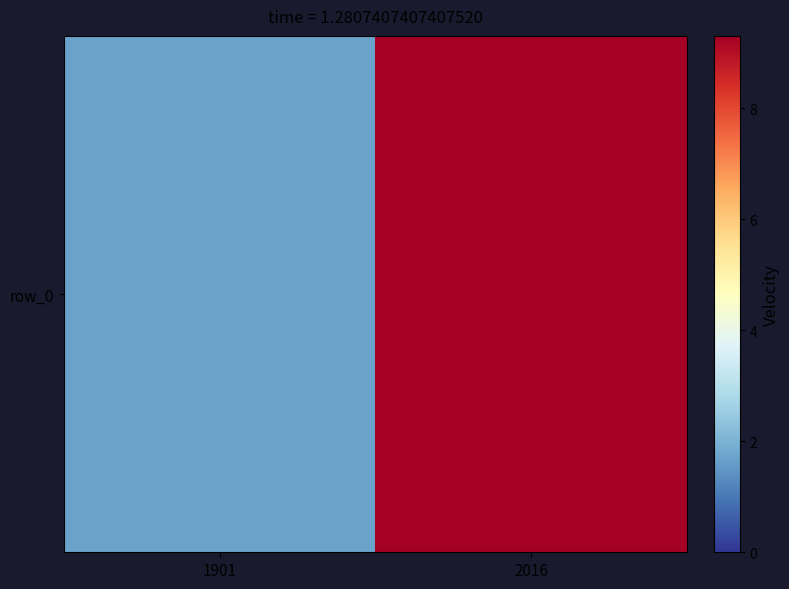

What is the difference between the maximum and minimum values?

7.6